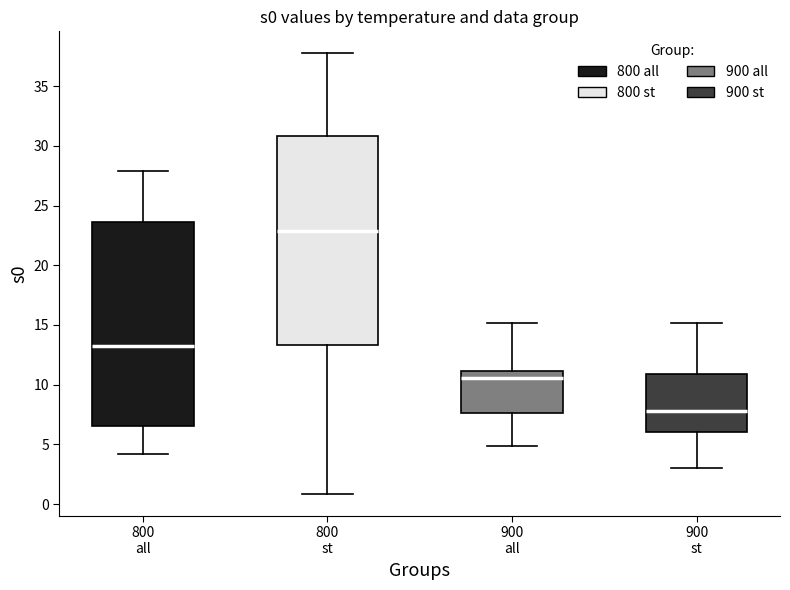

Which box has the lowest median line?

900 st